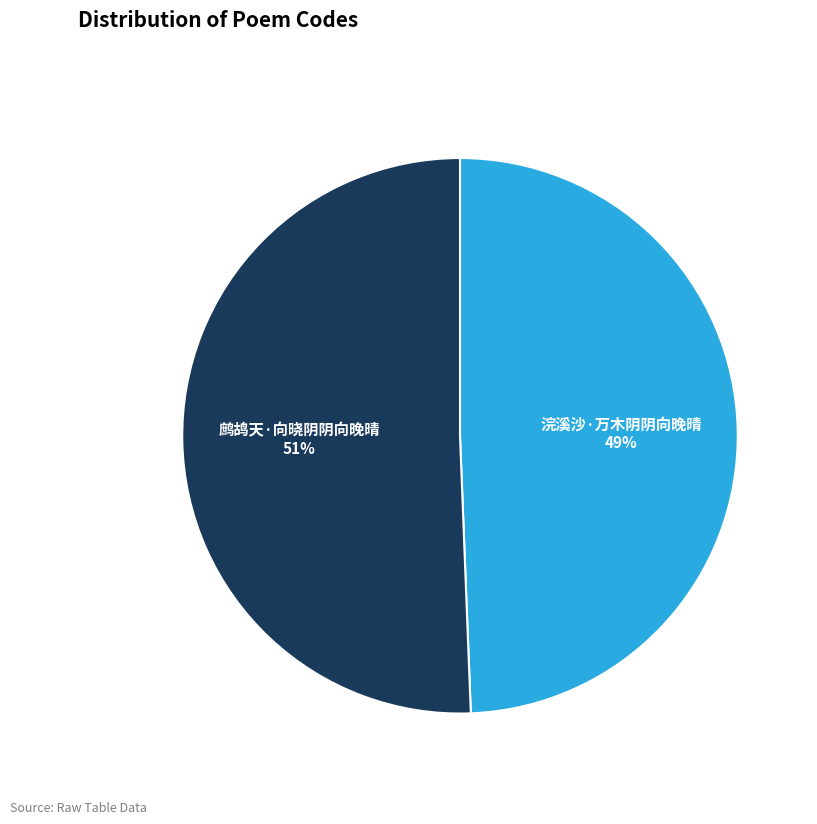

How many segments does this pie chart have?

2